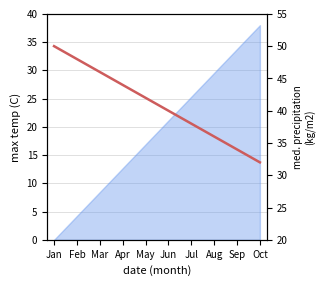

What is the difference between the maximum and minimum values?

18